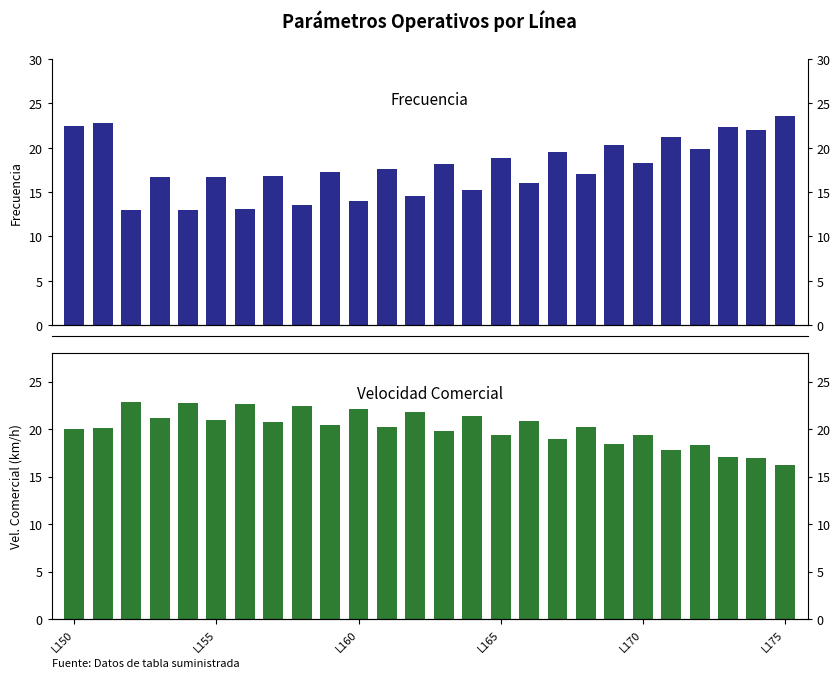

True or false: Frecuencia has a value of 17.2 at 9.

True